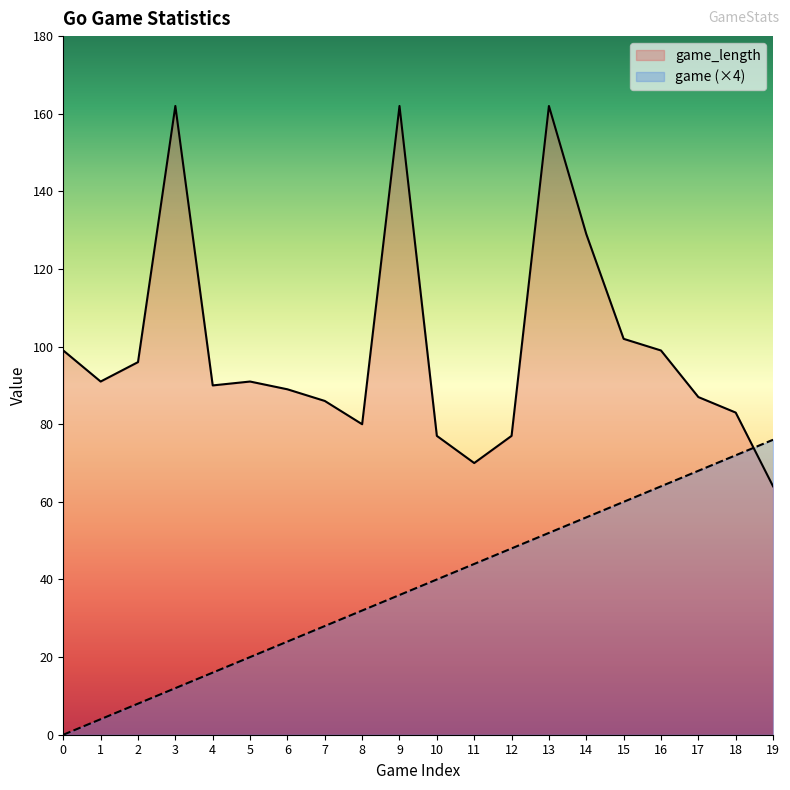

List the labels in order of game value, smallest first.

0, 1, 2, 3, 4, 5, 6, 7, 8, 9, 10, 11, 12, 13, 14, 15, 16, 17, 18, 19